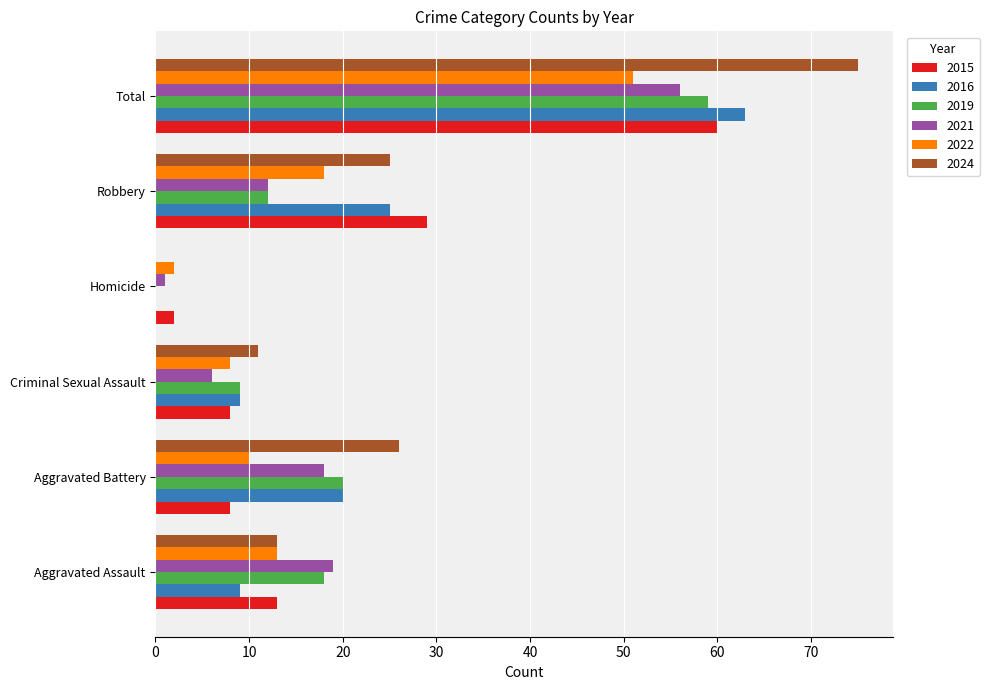

Which category has the highest value across all series?

Total